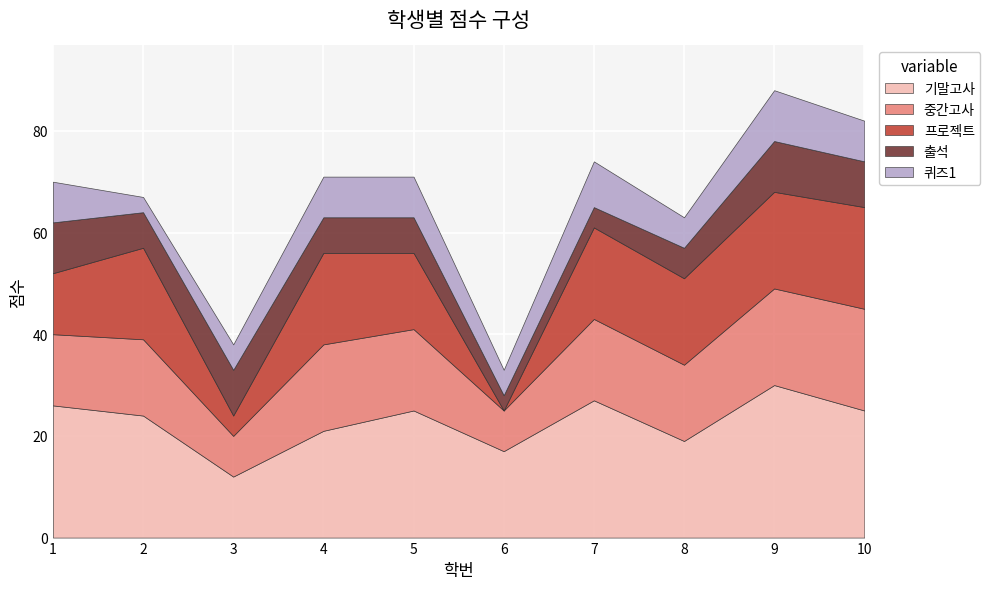

What is the difference between the second highest and second lowest values in the 퀴즈1 series?

4